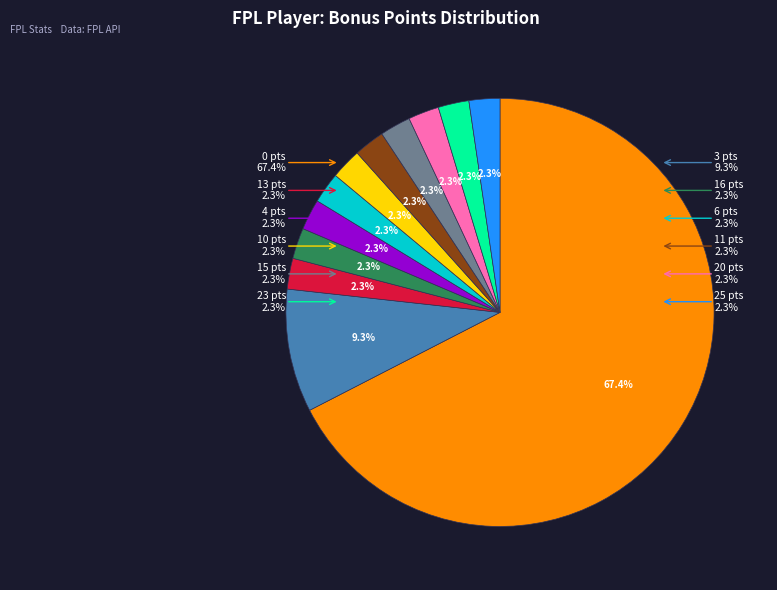

How many slices are in this pie chart?

12